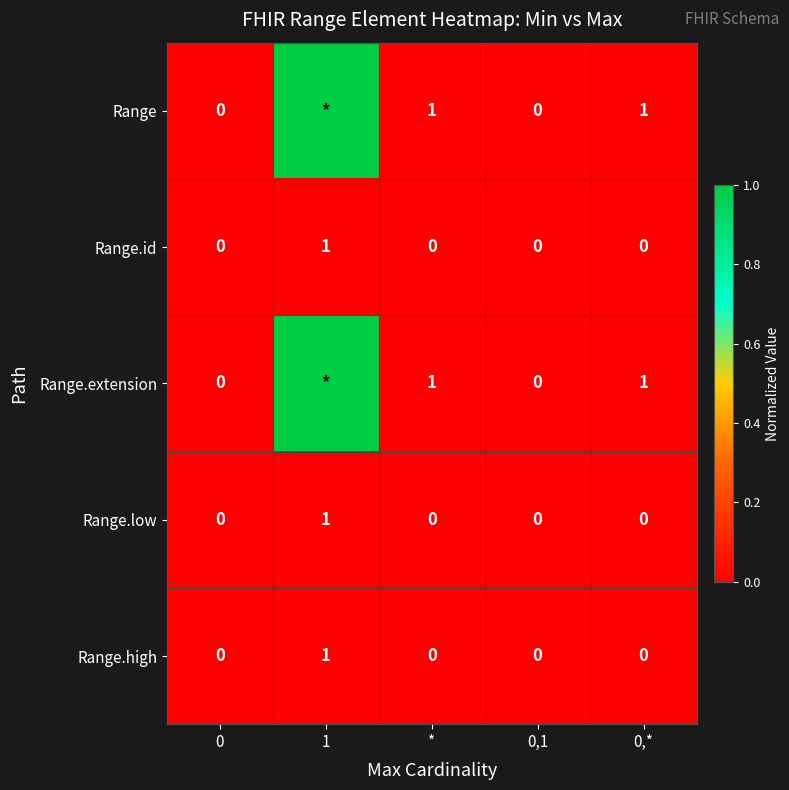

What is the difference between the maximum and minimum values in the Range.low series?

1.0